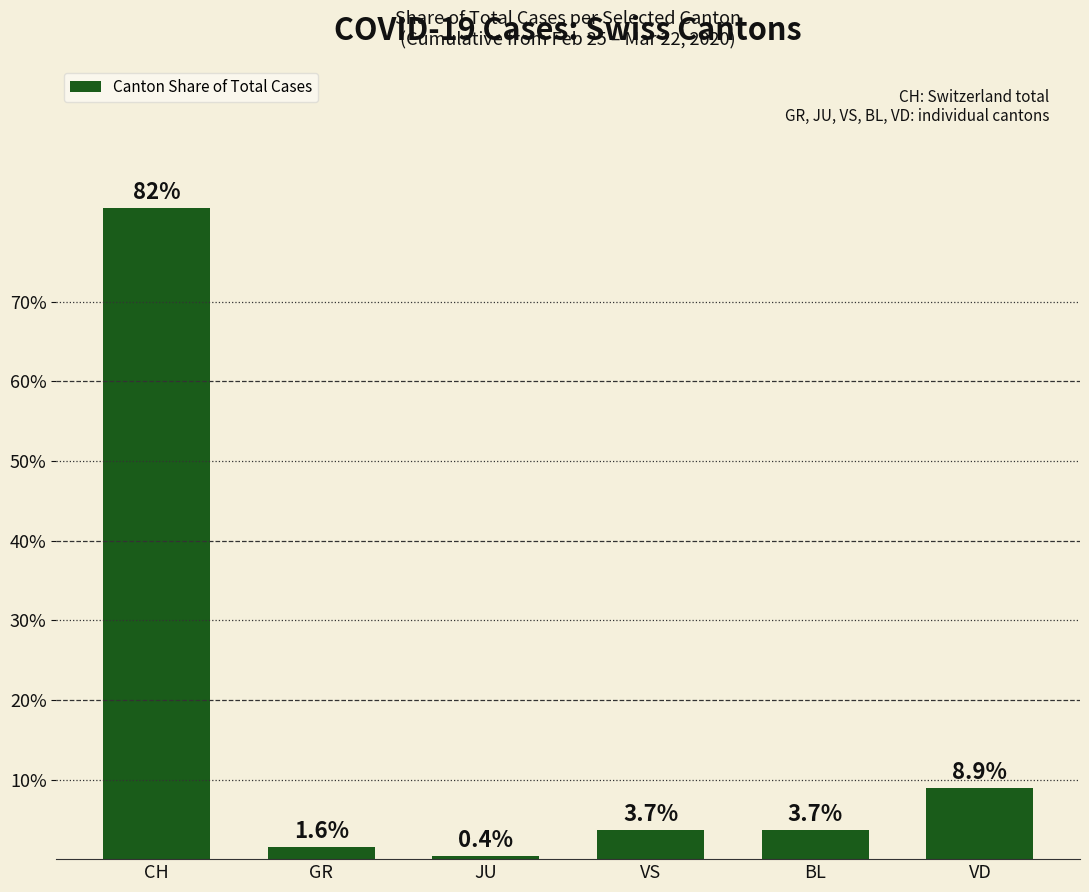

Which has a higher value, CH or JU?

CH